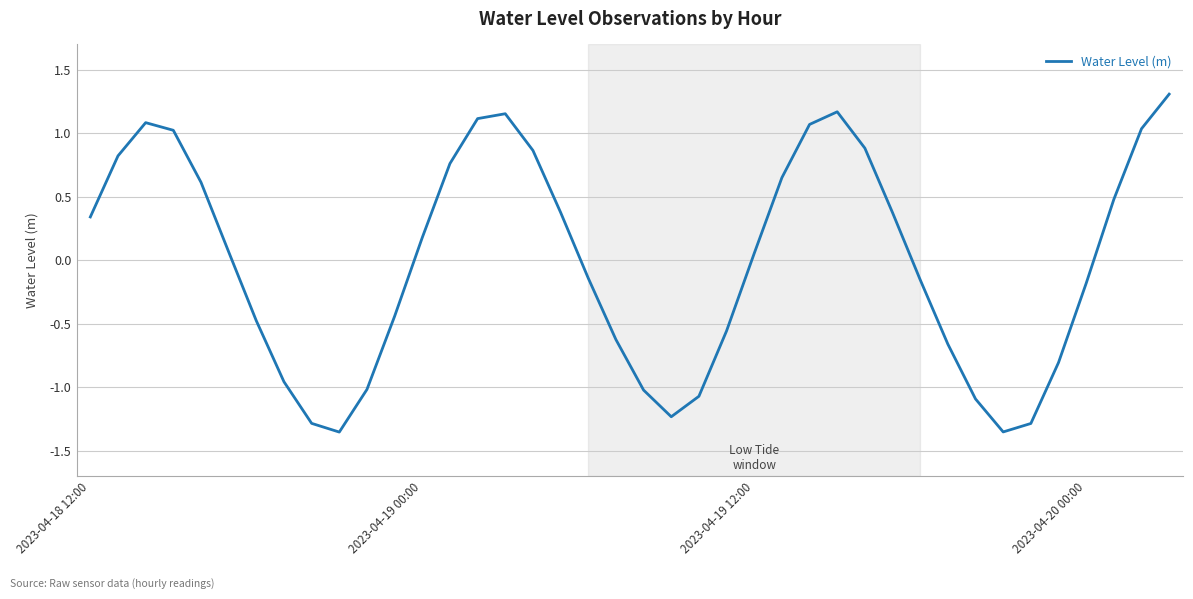

Count the number of data series in this chart.

1